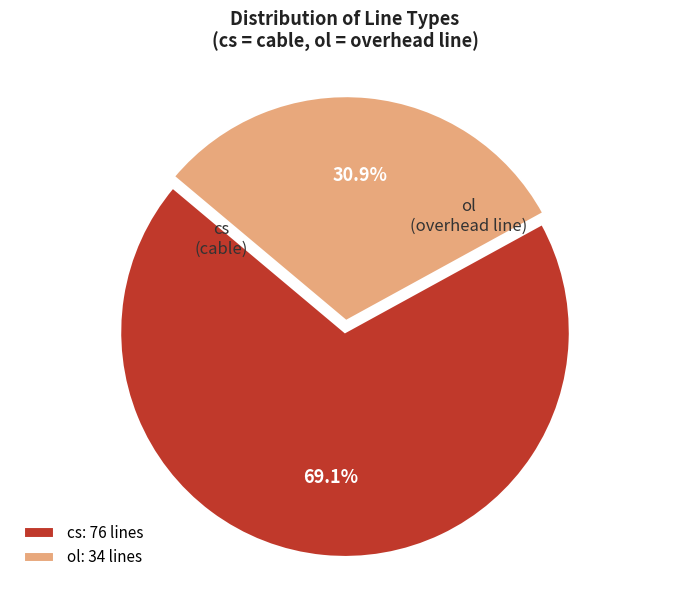

What percentage is the cs slice, to the nearest percent?

69%